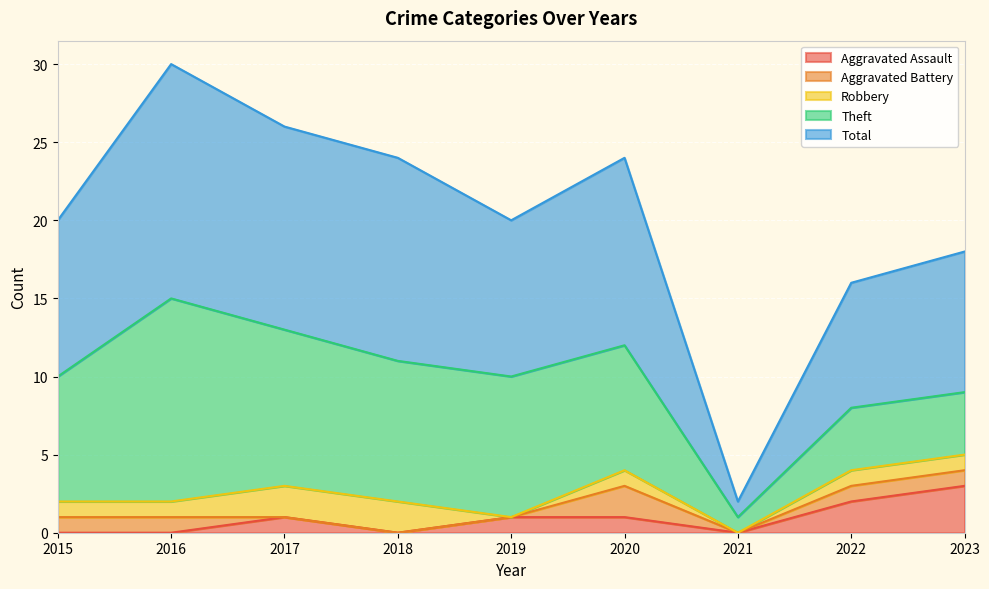

How many data points in Theft are above 8?

4